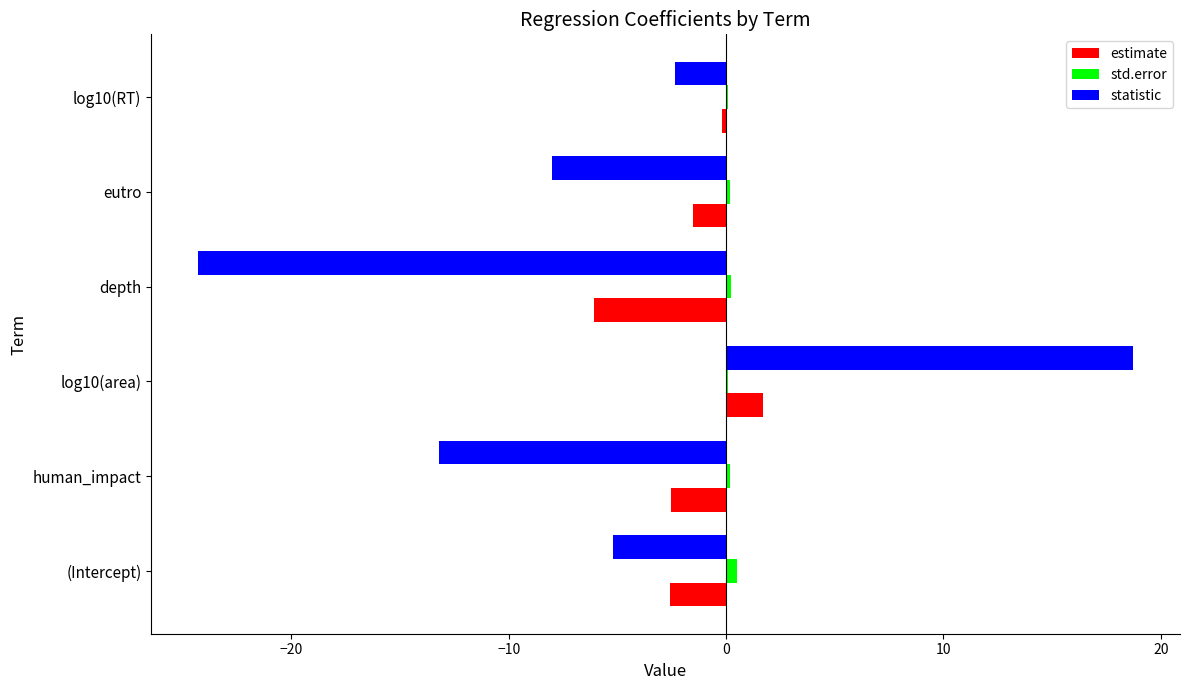

The statistic series shows -2.4 at log10(RT). True or false?

True